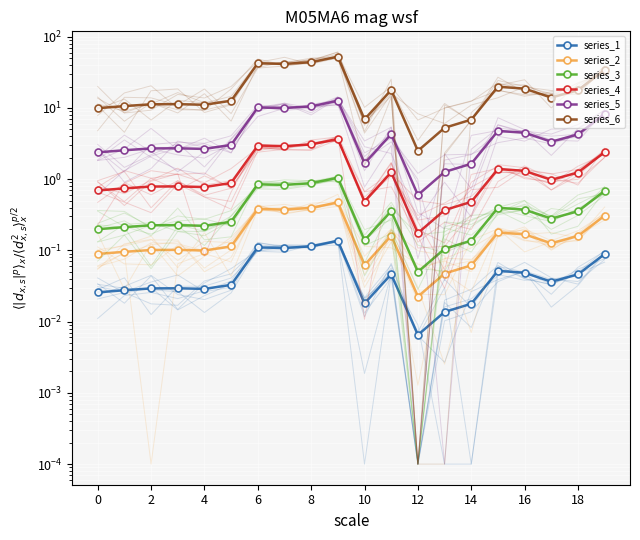

How many categories are shown in the chart?

20